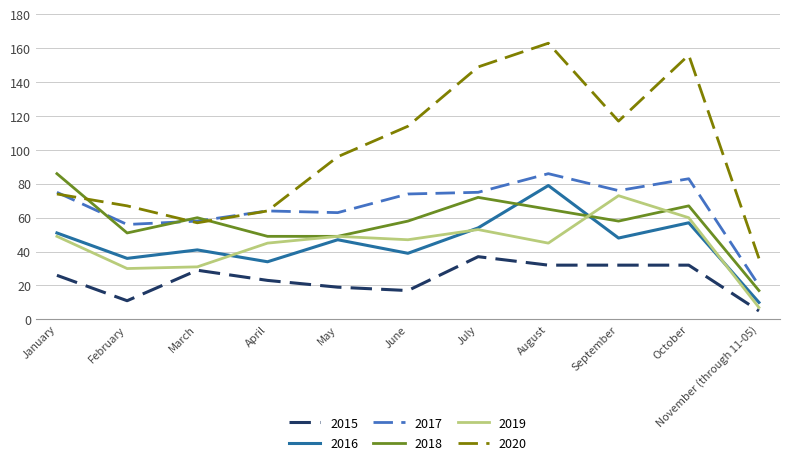

What is the difference between the highest and lowest values at July?

112